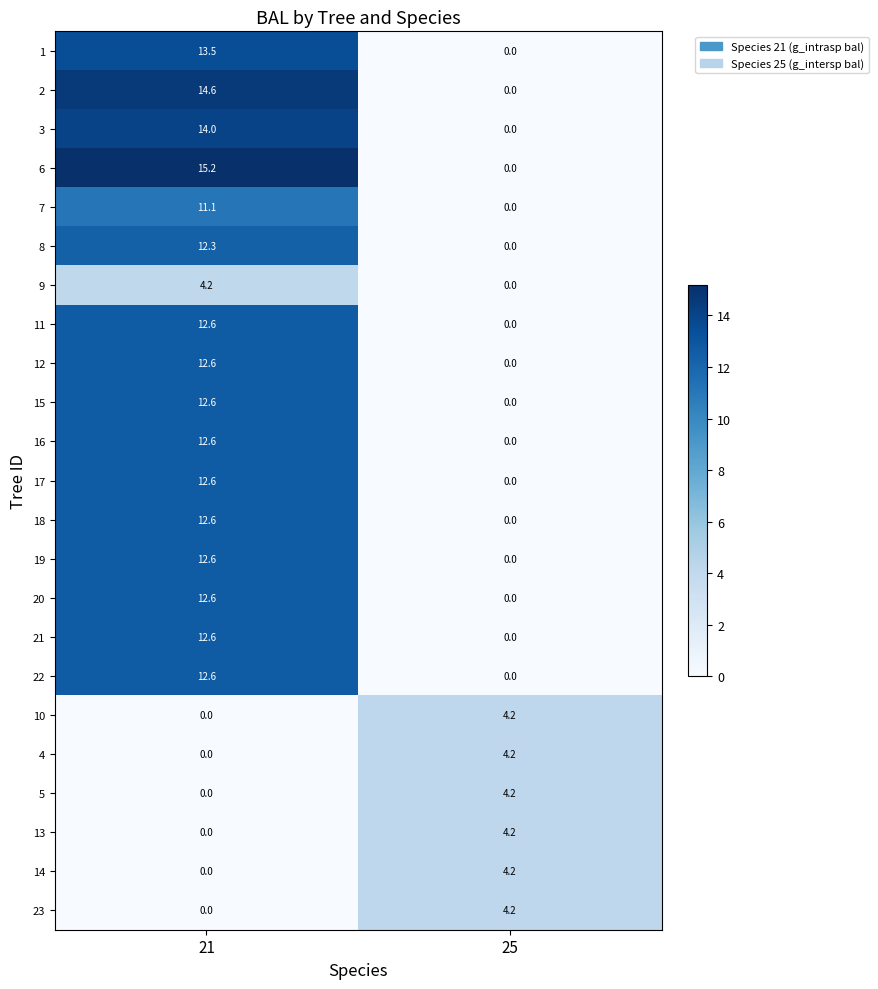

Which category has the lowest value in the 17 series?

25